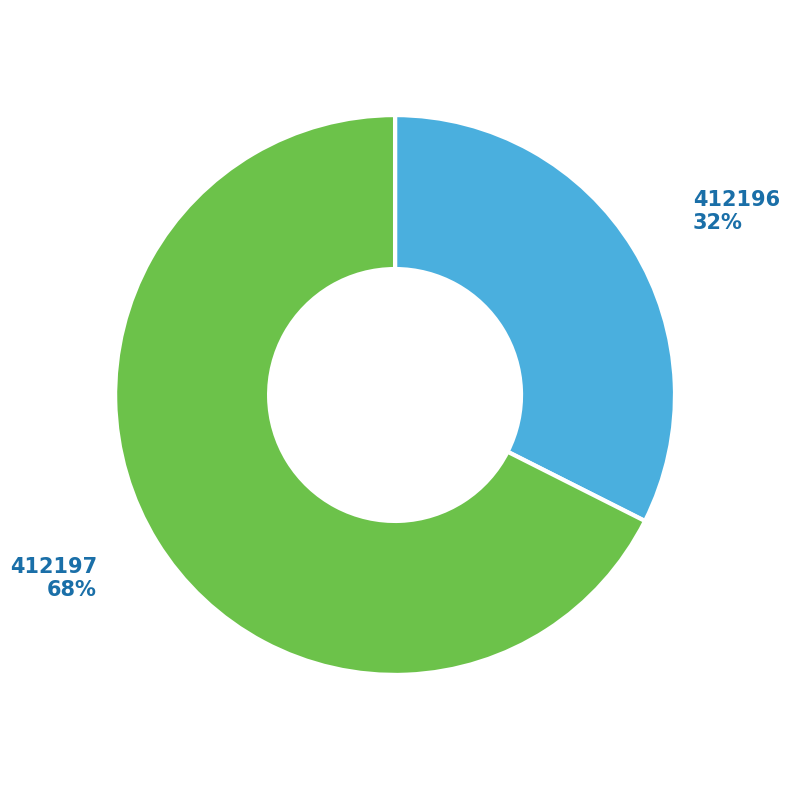

Which category accounts for the majority?

412197